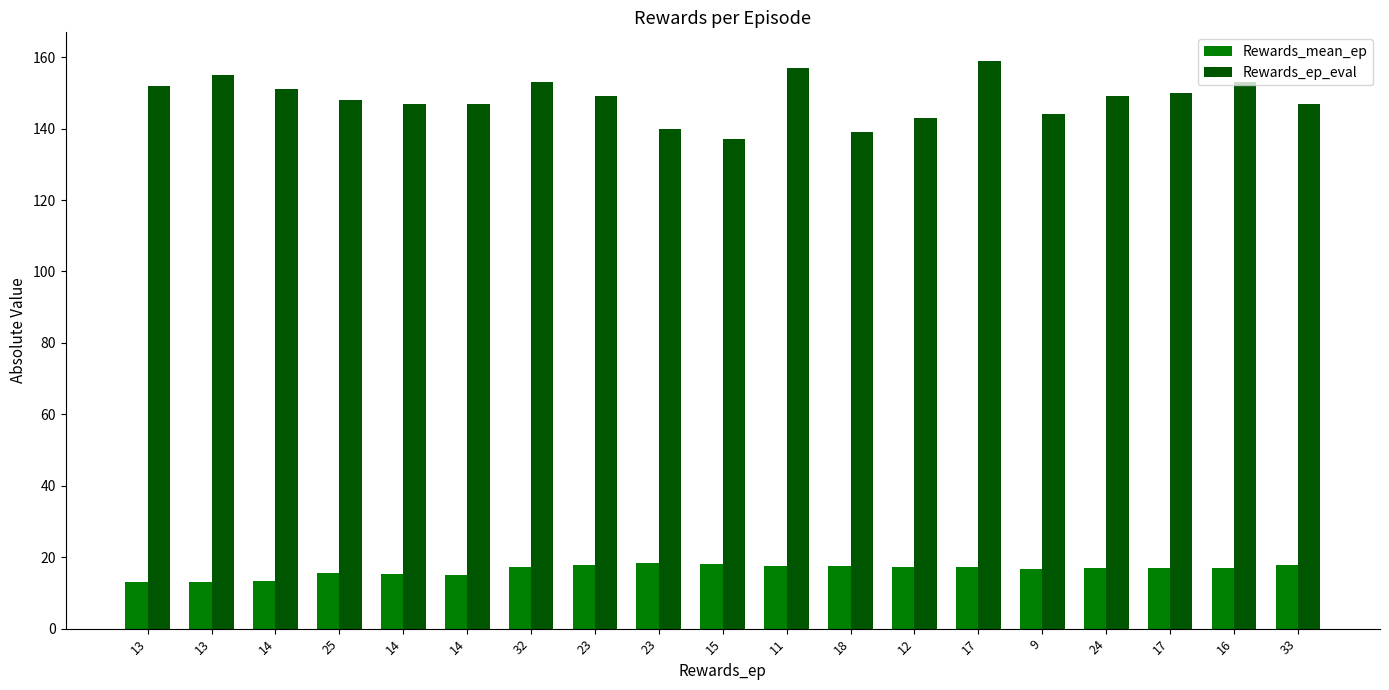

What is the maximum value for Rewards_ep_eval?

159.0